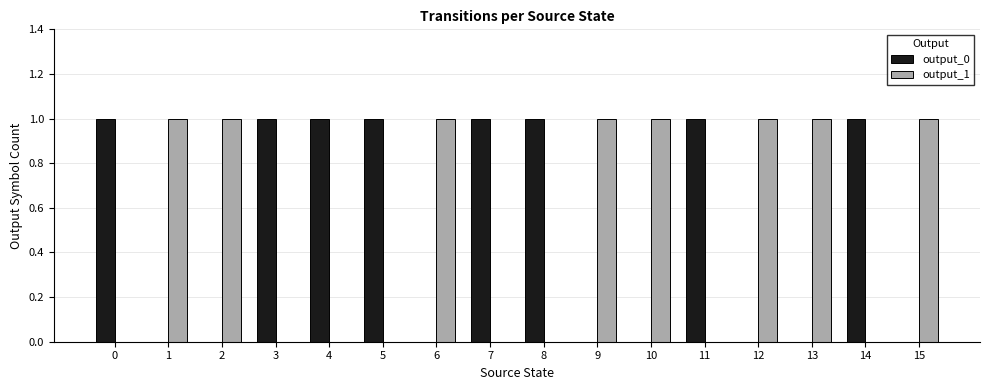

Is it true that output_0 equals 2 at 5?

False